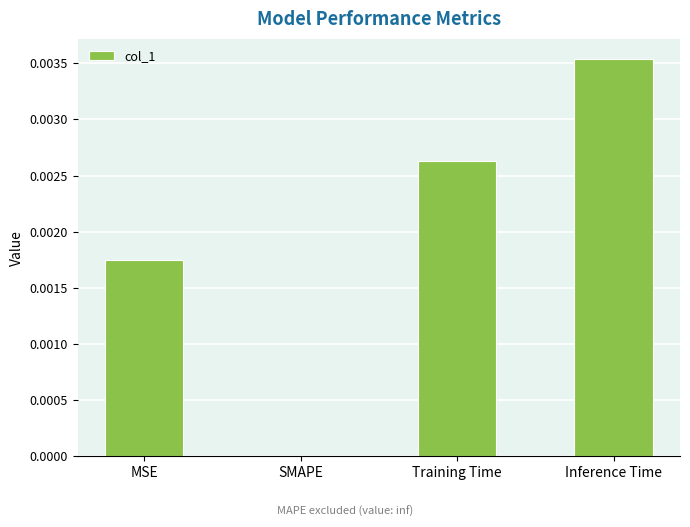

Between SMAPE and Inference Time, which is larger?

Inference Time